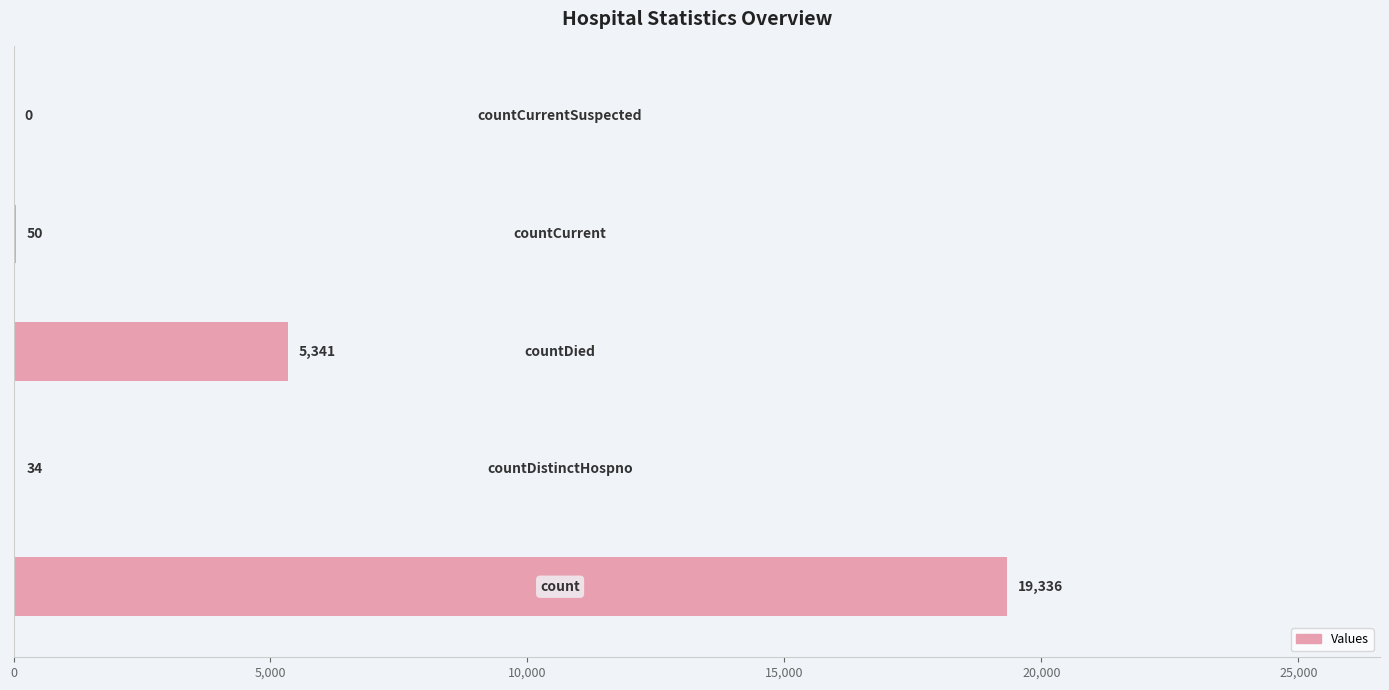

What is the sum of all values?

24761